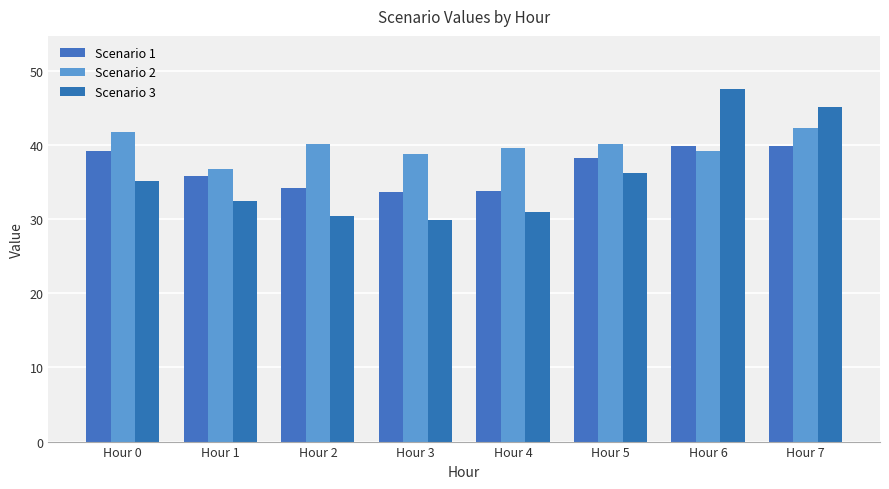

At which category is the sum across all series the highest?

Hour 7